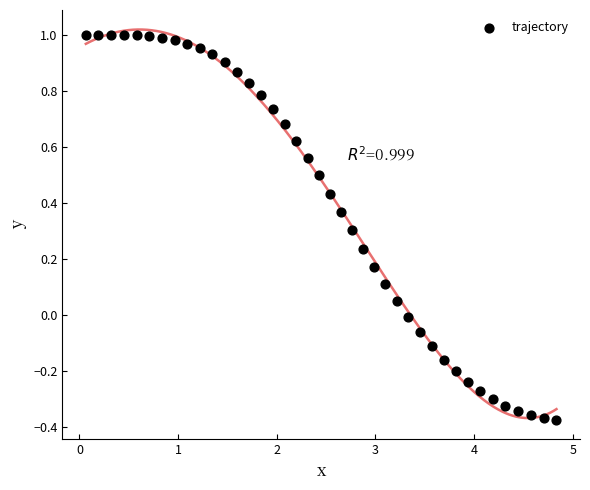

What is the range of Y values (max minus min)?

1.4